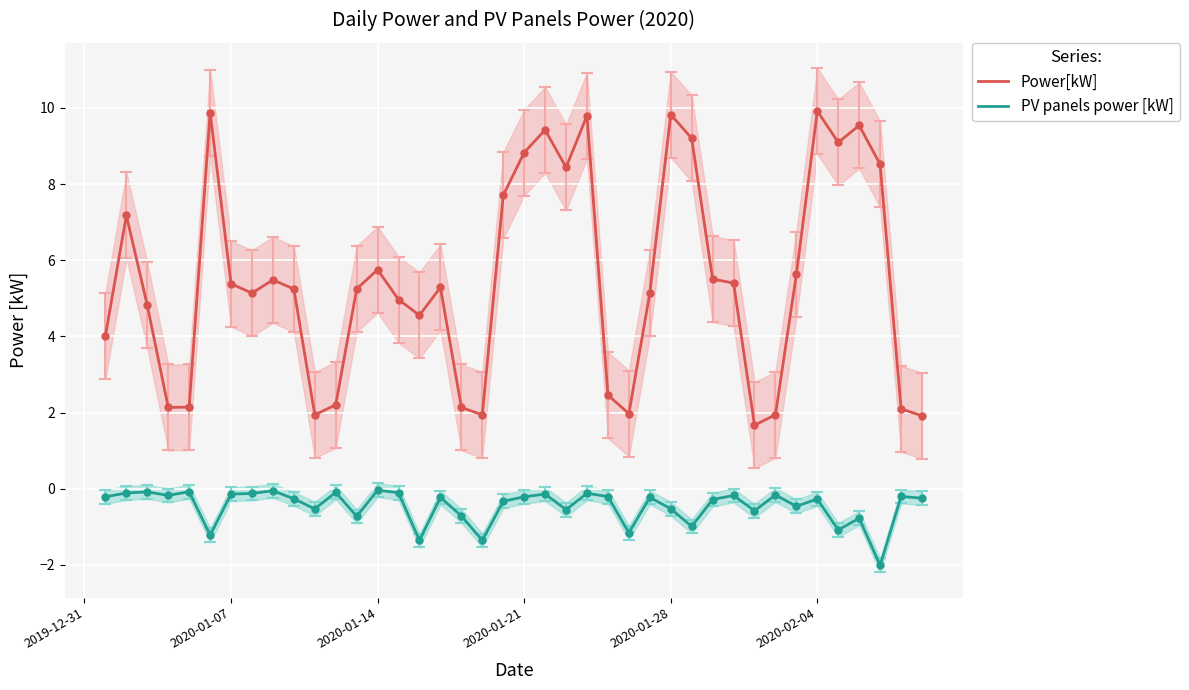

What is the difference between the maximum and minimum values in the Power[kW] series?

8.2